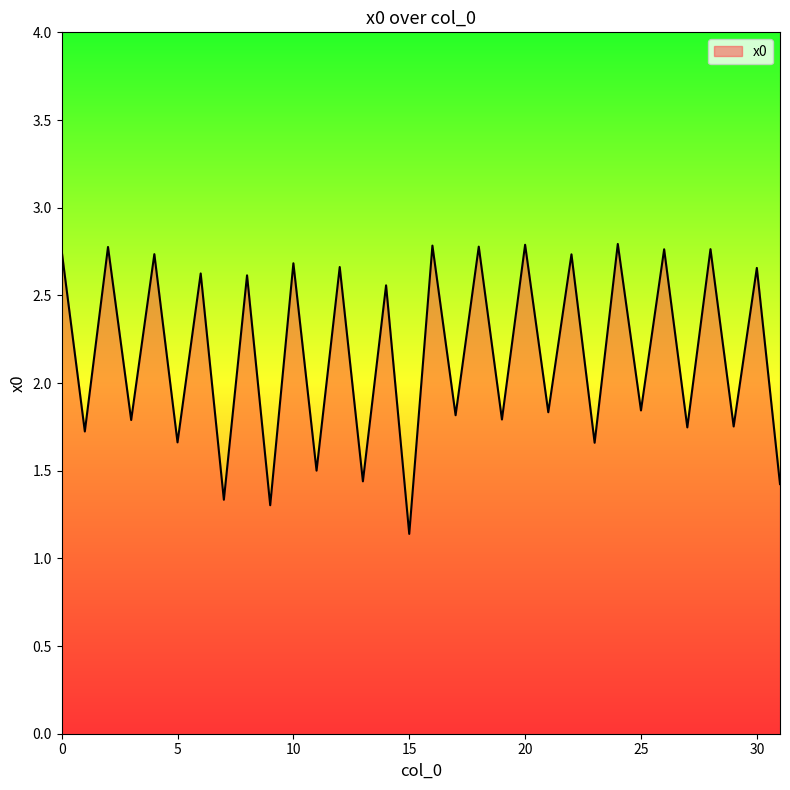

What is the minimum value shown in the chart?

1.1